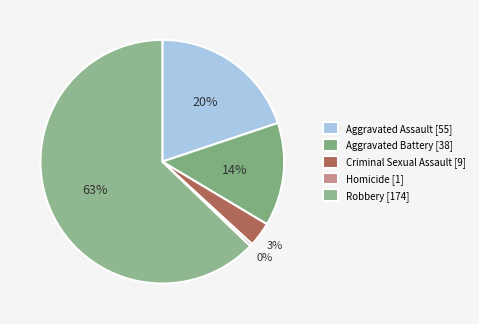

True or false: Robbery accounts for 77% of the total.

False